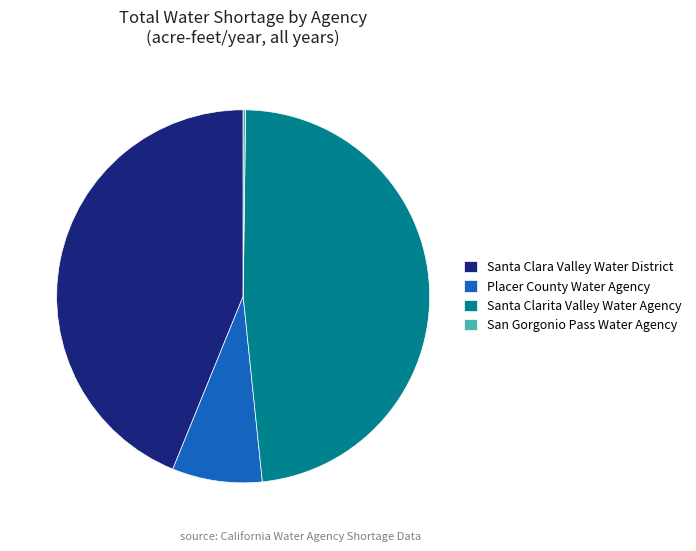

Which slice is the largest?

Santa Clarita Valley Water Agency